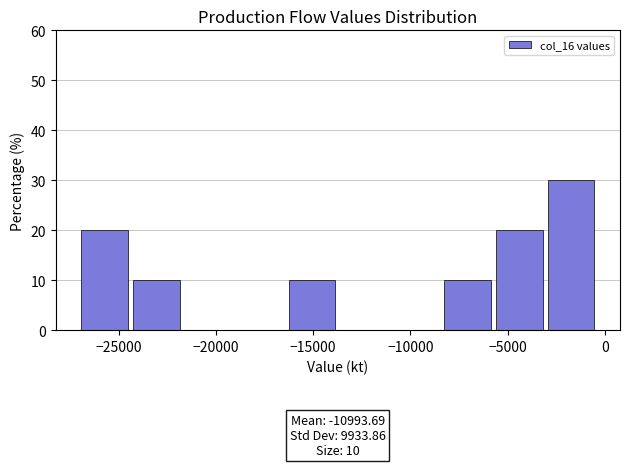

Over which range of the x-axis is the bar tallest?

-3000 to -500